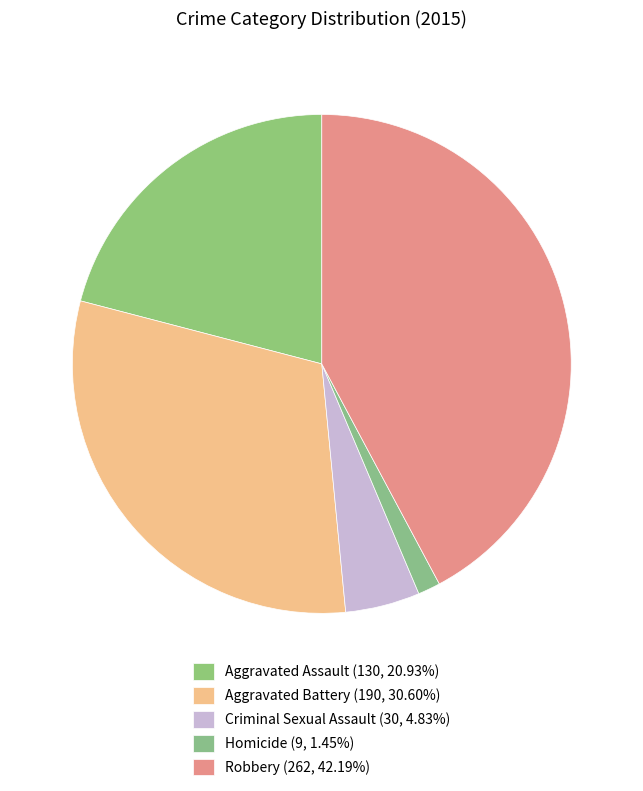

What is the smallest slice in the pie chart?

Homicide